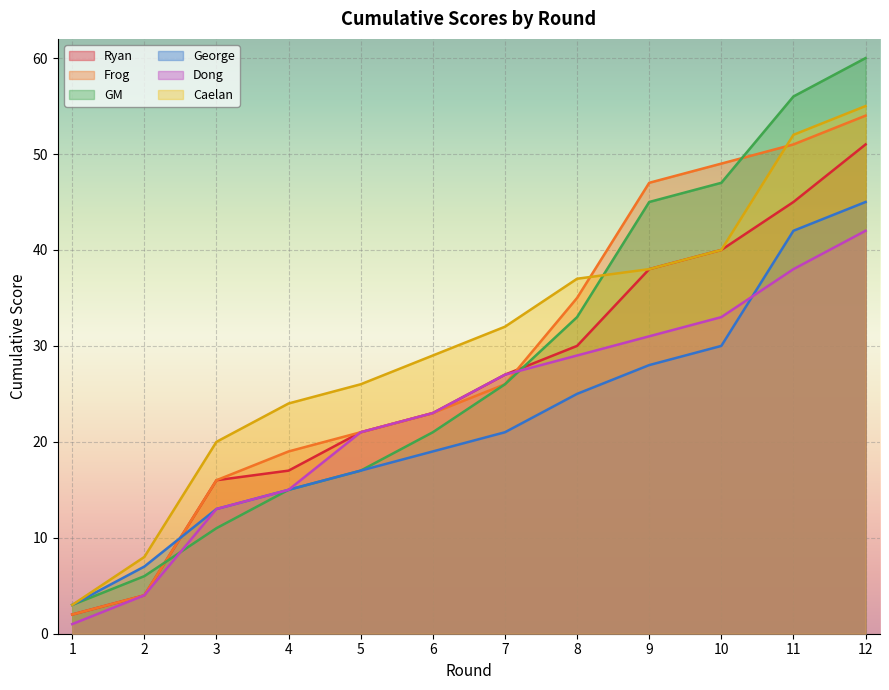

True or false: Caelan and Dong cross at least once.

False